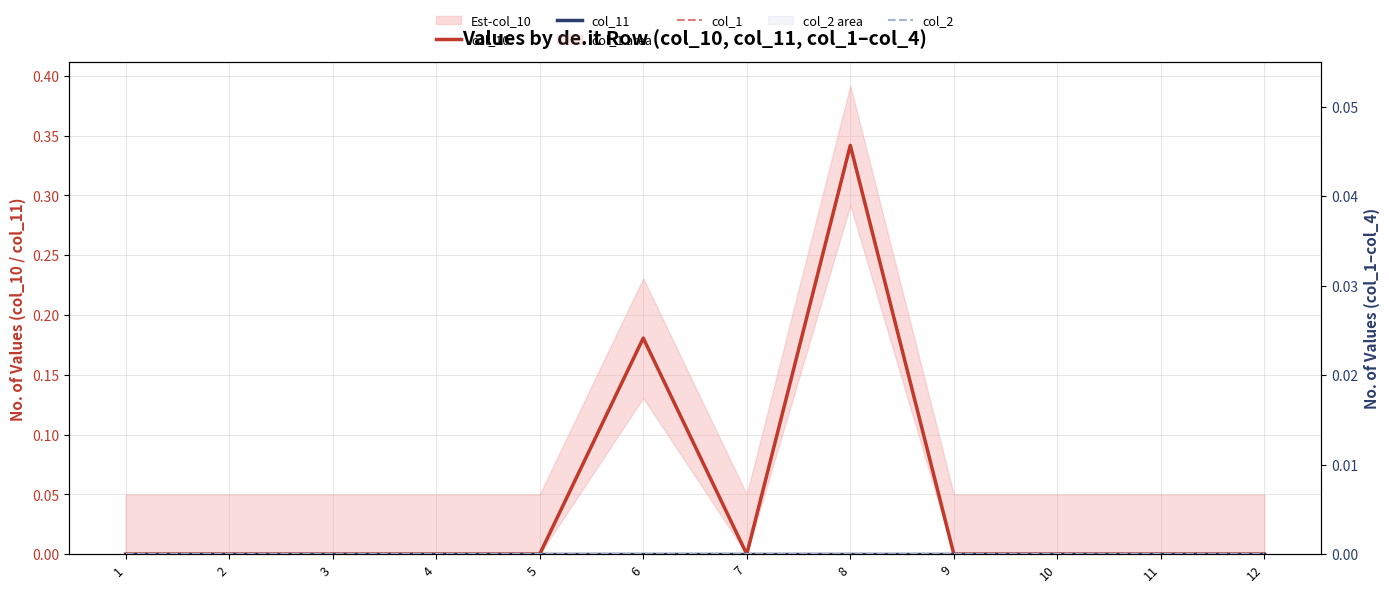

Which series has the largest total across all categories?

col_10